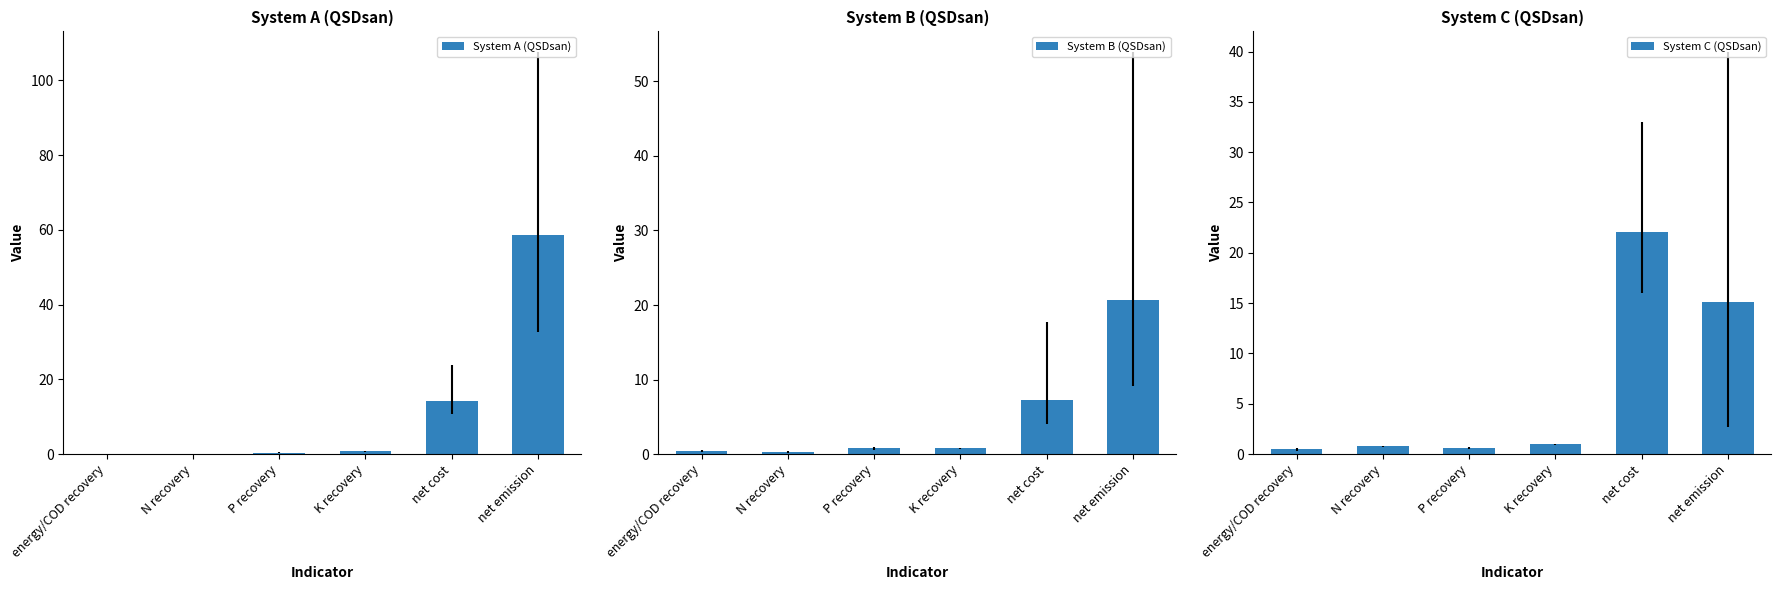

Rank the series by their average value, from lowest to highest.

System B (QSDsan), System C (QSDsan), System A (QSDsan)